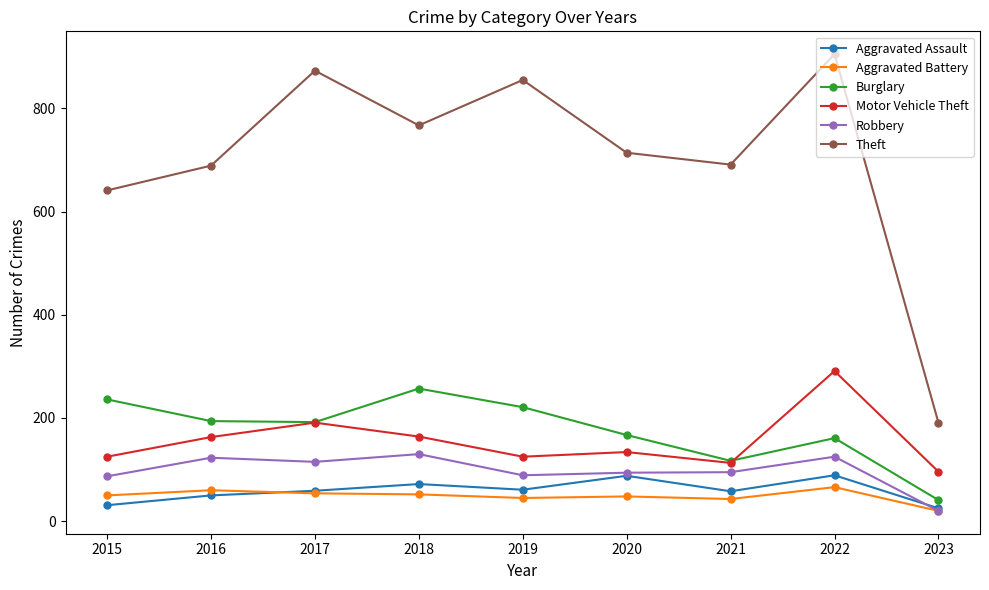

True or false: Burglary and Aggravated Assault intersect in this chart.

False